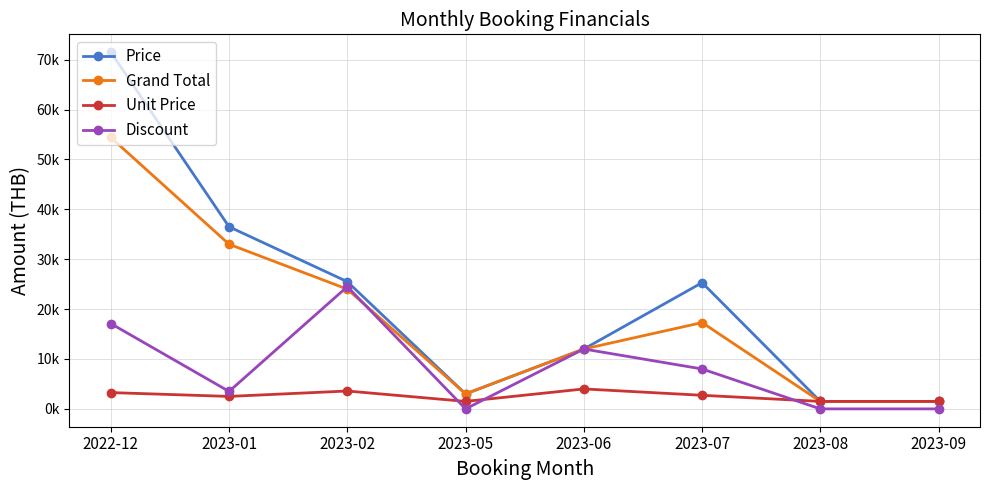

What is the sum of all Grand Total values?

146700